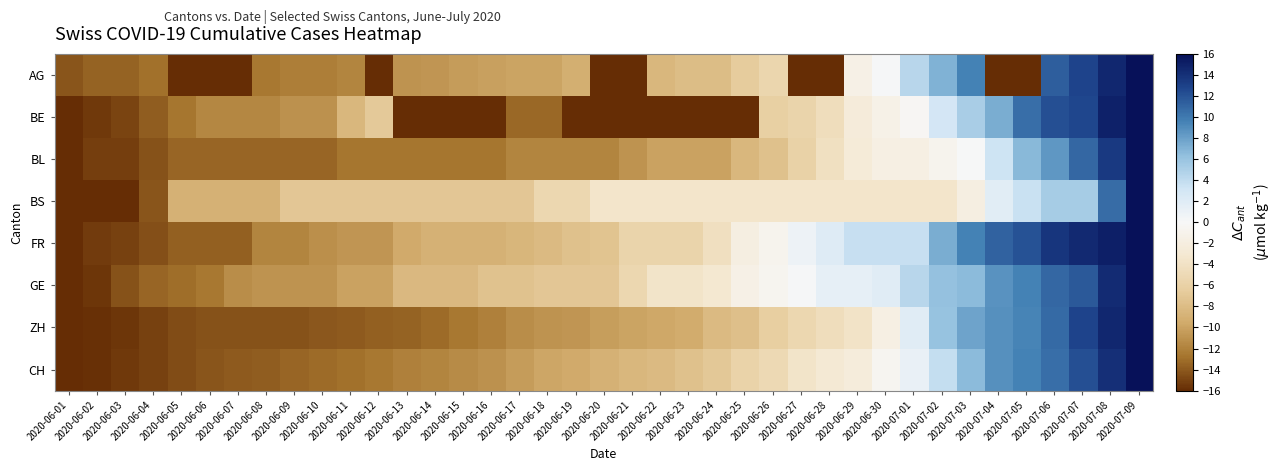

Reading left to right, extract all data points from this chart.

AG: 2020-06-01=-14.2	2020-06-02=-13.6	2020-06-03=-13.6	2020-06-04=-13.0	2020-06-05=-16.0	2020-06-06=-16.0	2020-06-07=-16.0	2020-06-08=-12.6	2020-06-09=-12.2	2020-06-10=-12.2	2020-06-11=-11.8	2020-06-12=-16.0	2020-06-13=-11.0	2020-06-14=-10.8	2020-06-15=-10.4	2020-06-16=-10.2	2020-06-17=-10.0	2020-06-18=-10.0	2020-06-19=-9.2	2020-06-20=-16.0	2020-06-21=-16.0	2020-06-22=-8.4	2020-06-23=-8.0	2020-06-24=-8.0	2020-06-25=-6.6	2020-06-26=-5.4	2020-06-27=-16.0	2020-06-28=-16.0	2020-06-29=-1.4	2020-06-30=0.2	2020-07-01=4.4	2020-07-02=7.0	2020-07-03=9.6	2020-07-04=-16.0	2020-07-05=-16.0	2020-07-06=11.4	2020-07-07=12.8	2020-07-08=14.6	2020-07-09=16.0
BE: 2020-06-01=-16.0	2020-06-02=-15.5	2020-06-03=-14.9	2020-06-04=-13.8	2020-06-05=-12.7	2020-06-06=-11.7	2020-06-07=-11.7	2020-06-08=-11.7	2020-06-09=-11.1	2020-06-10=-11.1	2020-06-11=-8.4	2020-06-12=-6.8	2020-06-13=-16.0	2020-06-14=-16.0	2020-06-15=-16.0	2020-06-16=-16.0	2020-06-17=-13.3	2020-06-18=-13.3	2020-06-19=-16.0	2020-06-20=-16.0	2020-06-21=-16.0	2020-06-22=-16.0	2020-06-23=-16.0	2020-06-24=-16.0	2020-06-25=-16.0	2020-06-26=-6.2	2020-06-27=-5.7	2020-06-28=-4.6	2020-06-29=-2.4	2020-06-30=-1.4	2020-07-01=-0.3	2020-07-02=3.0	2020-07-03=5.2	2020-07-04=7.3	2020-07-05=10.6	2020-07-06=12.2	2020-07-07=12.7	2020-07-08=14.9	2020-07-09=16.0
BL: 2020-06-01=-16.0	2020-06-02=-15.2	2020-06-03=-15.2	2020-06-04=-14.3	2020-06-05=-13.5	2020-06-06=-13.5	2020-06-07=-13.5	2020-06-08=-13.5	2020-06-09=-13.5	2020-06-10=-13.5	2020-06-11=-12.6	2020-06-12=-12.6	2020-06-13=-12.6	2020-06-14=-12.6	2020-06-15=-12.6	2020-06-16=-12.6	2020-06-17=-11.8	2020-06-18=-11.8	2020-06-19=-11.8	2020-06-20=-11.8	2020-06-21=-10.9	2020-06-22=-10.1	2020-06-23=-10.1	2020-06-24=-10.1	2020-06-25=-8.4	2020-06-26=-7.6	2020-06-27=-5.9	2020-06-28=-4.2	2020-06-29=-2.5	2020-06-30=-1.7	2020-07-01=-1.7	2020-07-02=-0.8	2020-07-03=0.0	2020-07-04=3.4	2020-07-05=6.7	2020-07-06=8.4	2020-07-07=10.9	2020-07-08=13.5	2020-07-09=16.0
BS: 2020-06-01=-16.0	2020-06-02=-16.0	2020-06-03=-16.0	2020-06-04=-14.2	2020-06-05=-8.9	2020-06-06=-8.9	2020-06-07=-8.9	2020-06-08=-8.9	2020-06-09=-7.1	2020-06-10=-7.1	2020-06-11=-7.1	2020-06-12=-7.1	2020-06-13=-7.1	2020-06-14=-7.1	2020-06-15=-7.1	2020-06-16=-7.1	2020-06-17=-7.1	2020-06-18=-5.3	2020-06-19=-5.3	2020-06-20=-3.6	2020-06-21=-3.6	2020-06-22=-3.6	2020-06-23=-3.6	2020-06-24=-3.6	2020-06-25=-3.6	2020-06-26=-3.6	2020-06-27=-3.6	2020-06-28=-3.6	2020-06-29=-3.6	2020-06-30=-3.6	2020-07-01=-3.6	2020-07-02=-3.6	2020-07-03=-1.8	2020-07-04=1.8	2020-07-05=3.6	2020-07-06=5.3	2020-07-07=5.3	2020-07-08=10.7	2020-07-09=16.0
FR: 2020-06-01=-16.0	2020-06-02=-15.4	2020-06-03=-15.0	2020-06-04=-14.4	2020-06-05=-13.7	2020-06-06=-13.7	2020-06-07=-13.7	2020-06-08=-11.8	2020-06-09=-11.8	2020-06-10=-11.2	2020-06-11=-10.8	2020-06-12=-10.8	2020-06-13=-9.5	2020-06-14=-8.9	2020-06-15=-8.9	2020-06-16=-8.9	2020-06-17=-8.6	2020-06-18=-8.2	2020-06-19=-7.6	2020-06-20=-7.3	2020-06-21=-5.7	2020-06-22=-5.7	2020-06-23=-5.7	2020-06-24=-4.4	2020-06-25=-1.8	2020-06-26=-0.8	2020-06-27=0.8	2020-06-28=2.1	2020-06-29=3.7	2020-06-30=3.7	2020-07-01=3.7	2020-07-02=7.3	2020-07-03=9.5	2020-07-04=11.2	2020-07-05=12.1	2020-07-06=13.7	2020-07-07=14.4	2020-07-08=15.0	2020-07-09=16.0
GE: 2020-06-01=-16.0	2020-06-02=-15.6	2020-06-03=-14.3	2020-06-04=-13.4	2020-06-05=-13.0	2020-06-06=-12.6	2020-06-07=-11.3	2020-06-08=-10.9	2020-06-09=-10.9	2020-06-10=-10.9	2020-06-11=-10.0	2020-06-12=-10.0	2020-06-13=-8.3	2020-06-14=-8.3	2020-06-15=-8.3	2020-06-16=-7.5	2020-06-17=-7.5	2020-06-18=-7.0	2020-06-19=-7.0	2020-06-20=-7.0	2020-06-21=-5.3	2020-06-22=-3.6	2020-06-23=-3.6	2020-06-24=-3.2	2020-06-25=-1.5	2020-06-26=-0.6	2020-06-27=0.2	2020-06-28=1.5	2020-06-29=1.5	2020-06-30=1.9	2020-07-01=4.5	2020-07-02=6.2	2020-07-03=6.6	2020-07-04=8.7	2020-07-05=9.6	2020-07-06=10.9	2020-07-07=11.7	2020-07-08=14.3	2020-07-09=16.0
ZH: 2020-06-01=-16.0	2020-06-02=-15.8	2020-06-03=-15.6	2020-06-04=-15.0	2020-06-05=-14.6	2020-06-06=-14.3	2020-06-07=-14.3	2020-06-08=-14.3	2020-06-09=-14.3	2020-06-10=-14.0	2020-06-11=-13.9	2020-06-12=-13.7	2020-06-13=-13.5	2020-06-14=-13.1	2020-06-15=-12.6	2020-06-16=-12.1	2020-06-17=-11.3	2020-06-18=-10.9	2020-06-19=-10.9	2020-06-20=-10.3	2020-06-21=-10.0	2020-06-22=-9.7	2020-06-23=-9.4	2020-06-24=-8.2	2020-06-25=-7.7	2020-06-26=-6.3	2020-06-27=-5.4	2020-06-28=-4.5	2020-06-29=-3.8	2020-06-30=-1.7	2020-07-01=1.9	2020-07-02=6.1	2020-07-03=7.8	2020-07-04=8.8	2020-07-05=9.4	2020-07-06=10.9	2020-07-07=12.8	2020-07-08=14.6	2020-07-09=16.0
CH: 2020-06-01=-16.0	2020-06-02=-15.8	2020-06-03=-15.4	2020-06-04=-15.0	2020-06-05=-14.6	2020-06-06=-14.2	2020-06-07=-13.9	2020-06-08=-13.8	2020-06-09=-13.4	2020-06-10=-13.2	2020-06-11=-12.9	2020-06-12=-12.5	2020-06-13=-12.0	2020-06-14=-11.8	2020-06-15=-11.4	2020-06-16=-11.0	2020-06-17=-10.5	2020-06-18=-9.8	2020-06-19=-9.6	2020-06-20=-9.0	2020-06-21=-8.5	2020-06-22=-8.2	2020-06-23=-7.5	2020-06-24=-6.9	2020-06-25=-5.8	2020-06-26=-5.0	2020-06-27=-3.7	2020-06-28=-3.0	2020-06-29=-2.3	2020-06-30=-0.5	2020-07-01=1.1	2020-07-02=3.8	2020-07-03=6.6	2020-07-04=8.8	2020-07-05=9.6	2020-07-06=10.6	2020-07-07=12.2	2020-07-08=14.0	2020-07-09=16.0